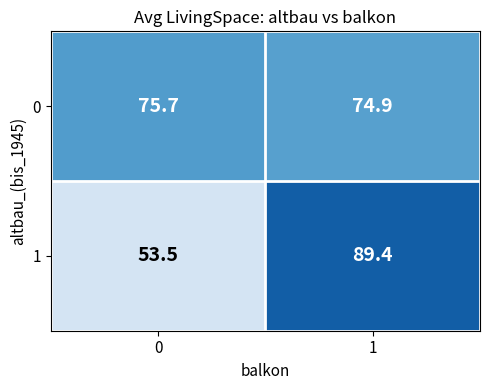

What is the maximum value shown in the chart?

89.4